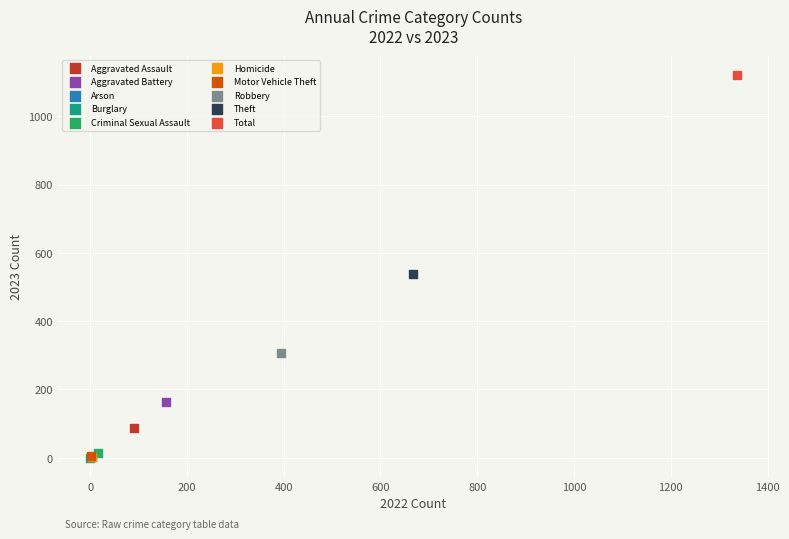

What are all the series names shown in the legend?

Aggravated Assault, Aggravated Battery, Arson, Burglary, Criminal Sexual Assault, Homicide, Motor Vehicle Theft, Robbery, Theft, Total